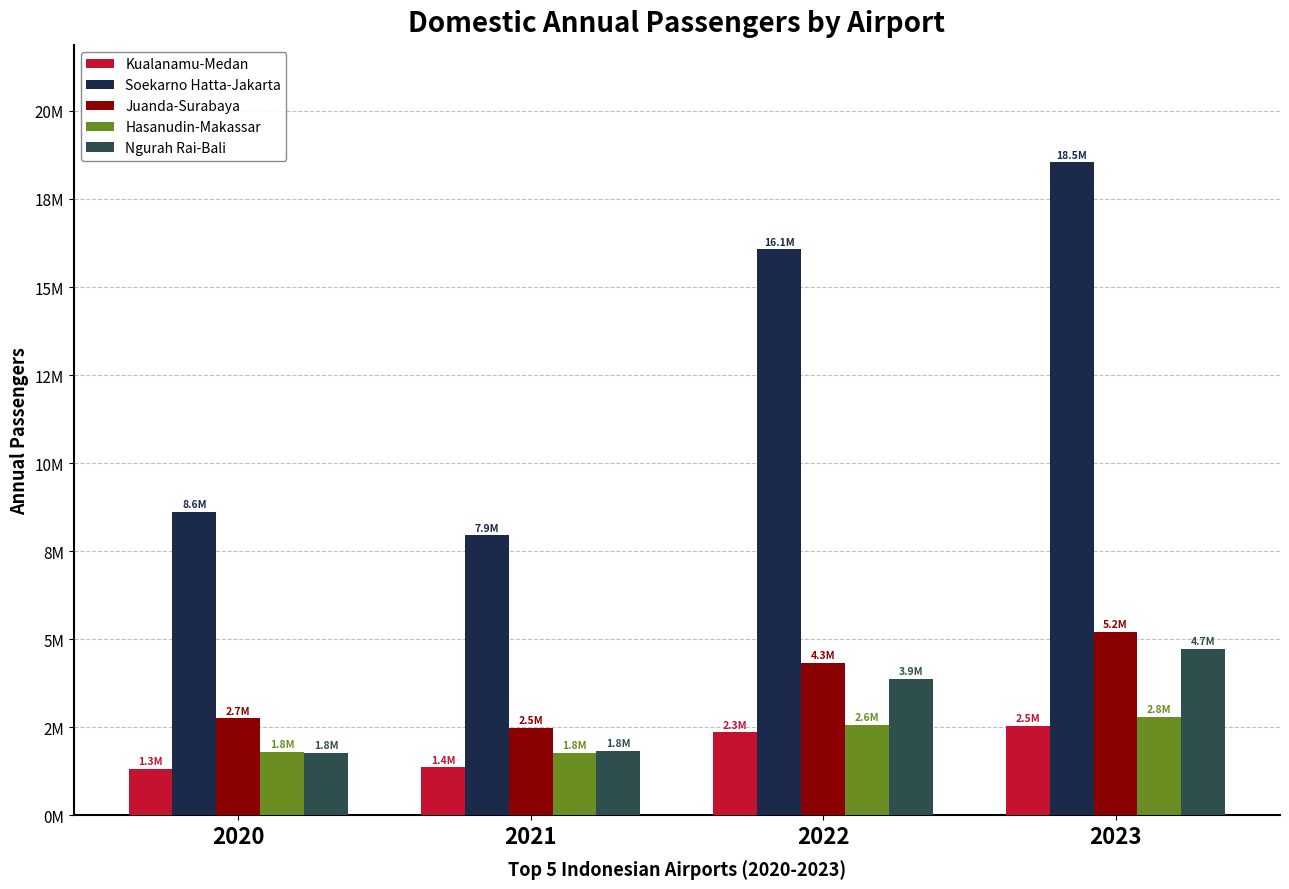

Which has a higher value, 2022 or 2021?

2022